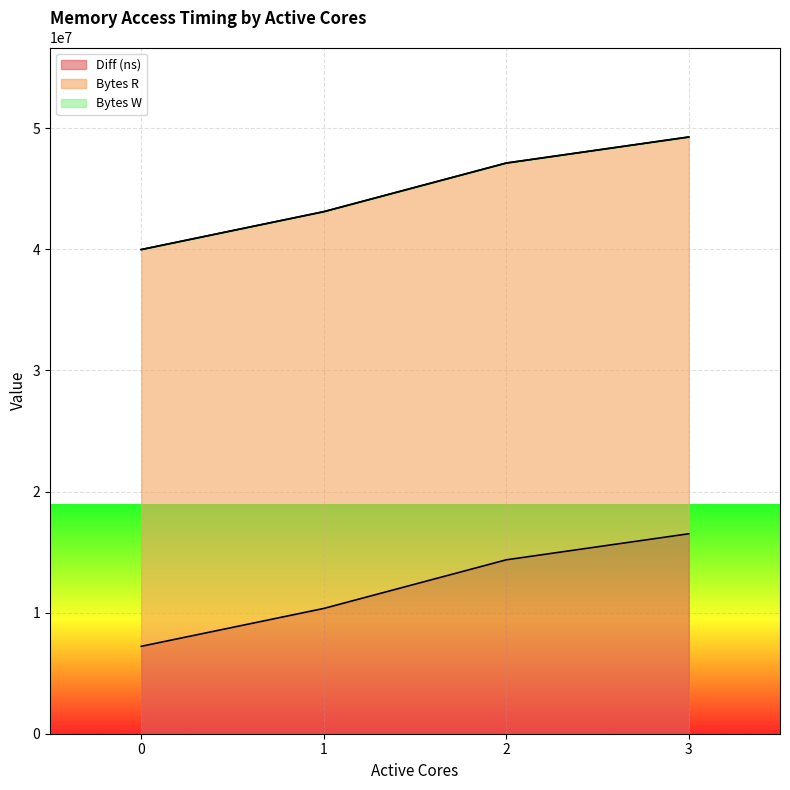

Does the chart display data point markers on the line(s)?

No